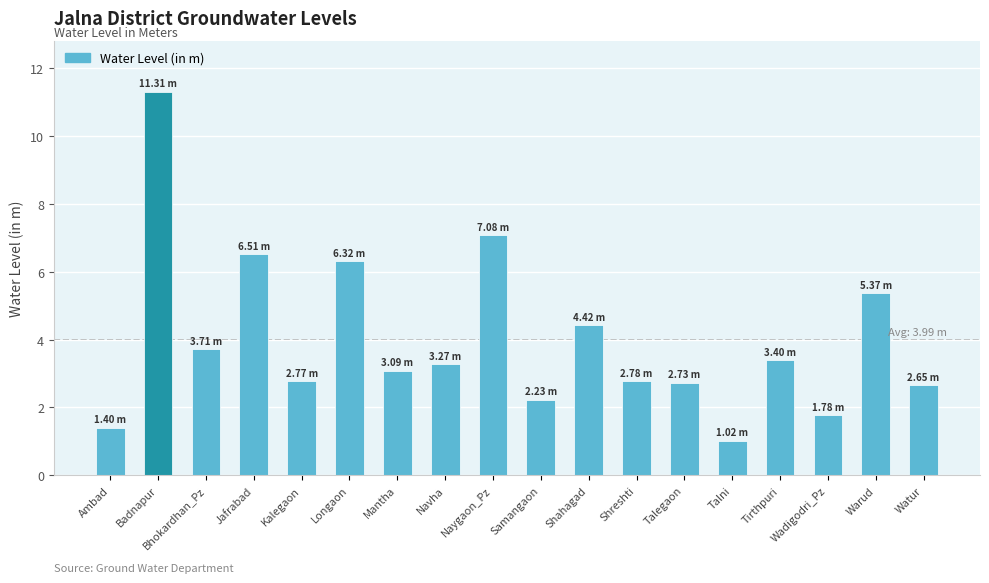

The chart shows a value of 6.5 at Jafrabad. True or false?

True